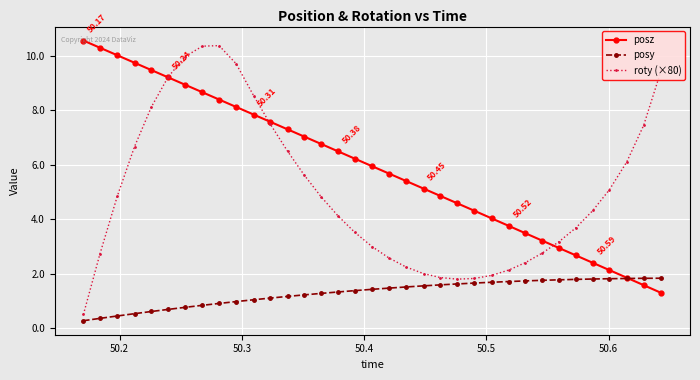

Which series has the largest range (max minus min)?

roty (×80)